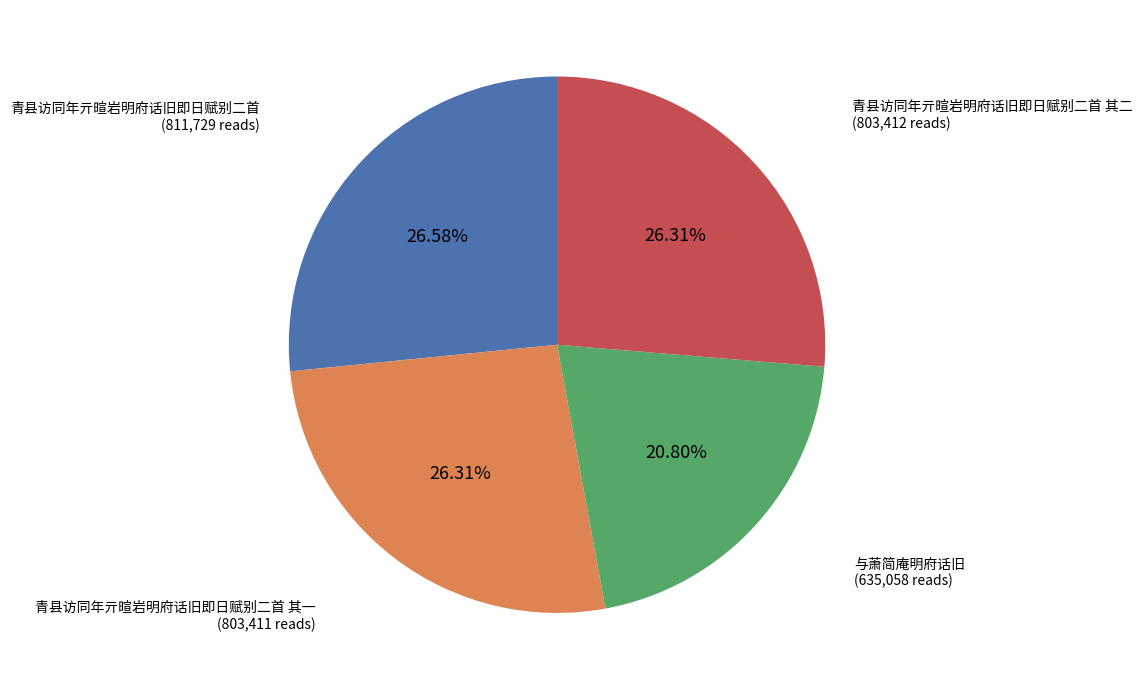

Which slice is the smallest?

与萧简庵明府话旧